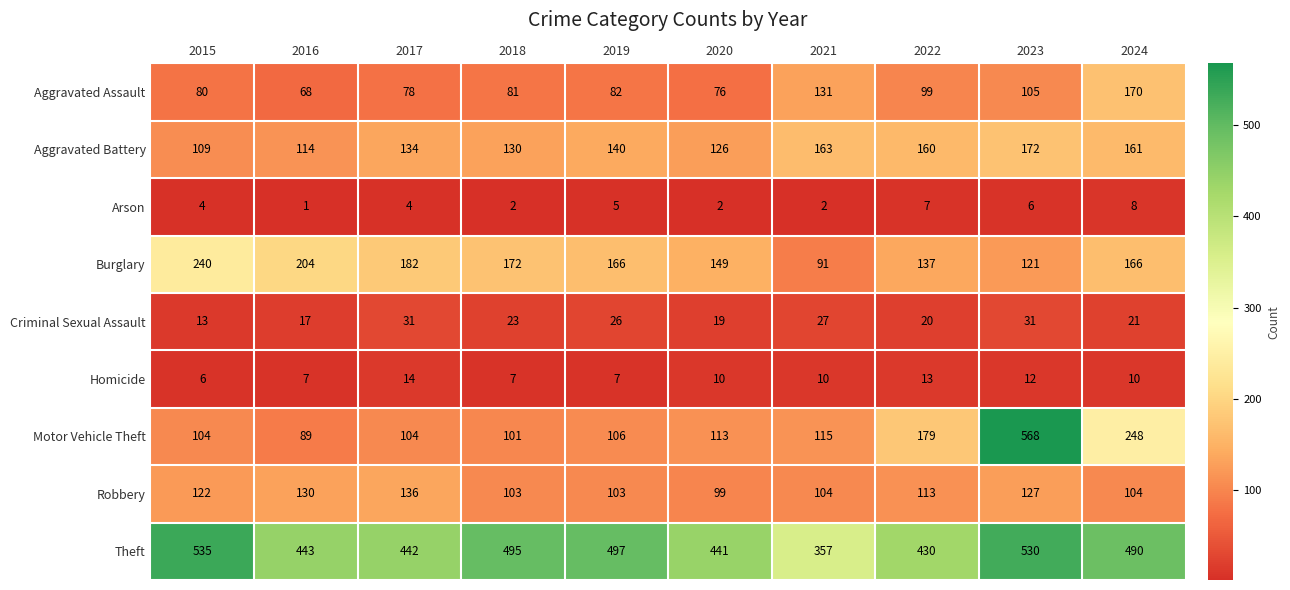

Which label corresponds to the smallest value in the chart?

2016